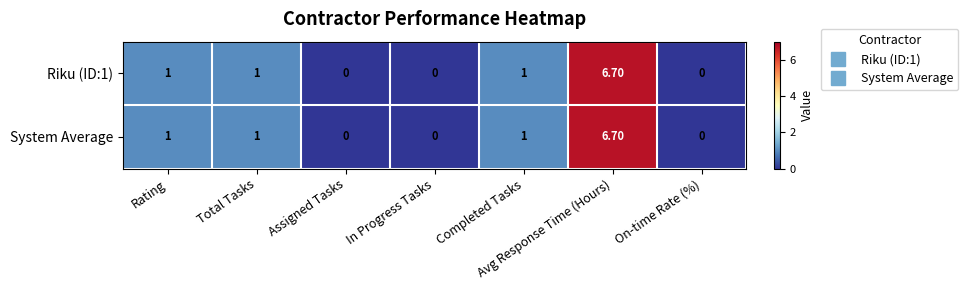

What is the difference between the System Average values at Avg Response Time (Hours) and In Progress Tasks?

6.7